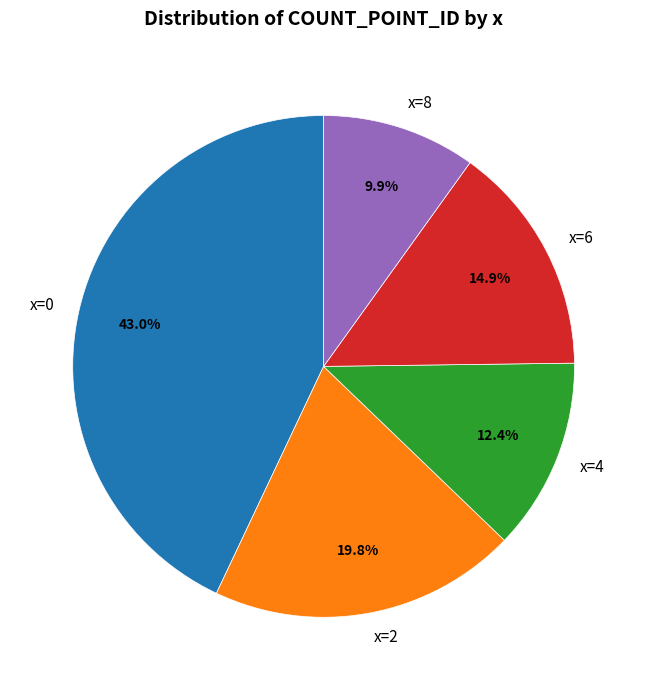

Approximately how many times larger is the value at x=8 compared to x=4?

0.8